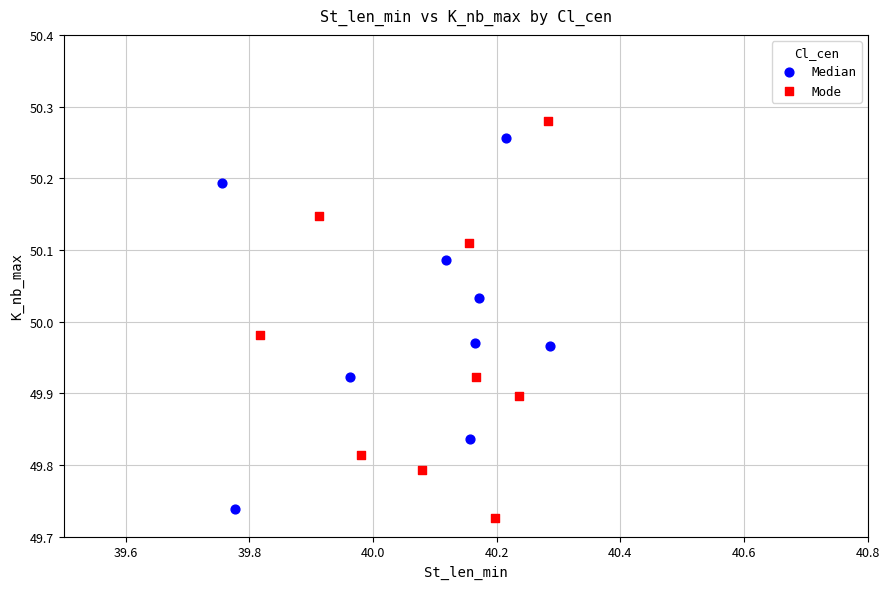

What are all the series names shown in the legend?

Median, Mode